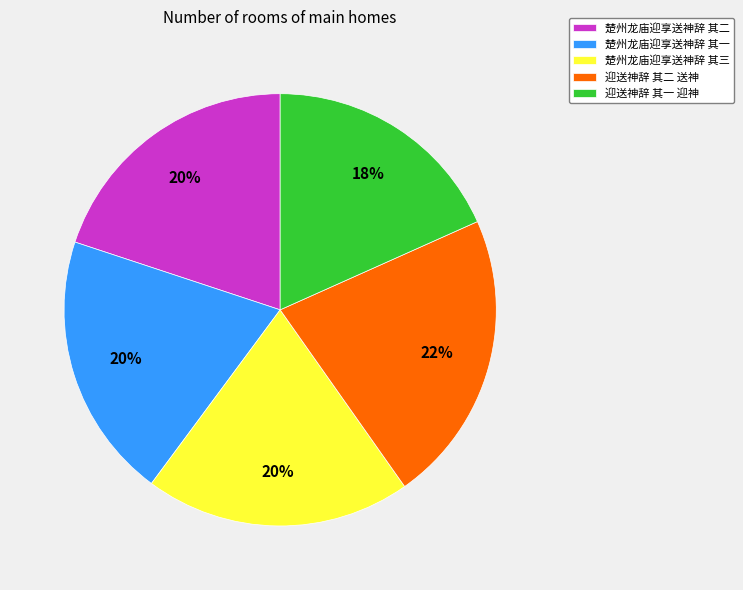

Is there any slice that represents more than half of the pie?

No